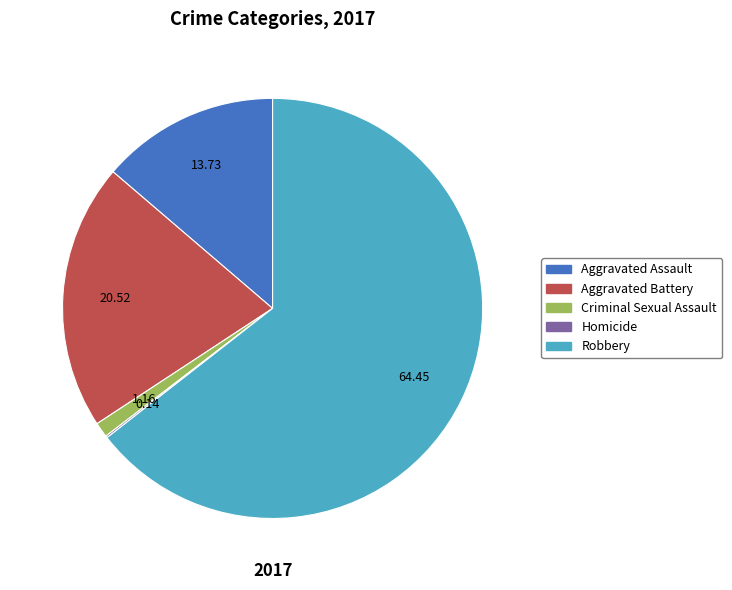

What is the majority slice?

Robbery